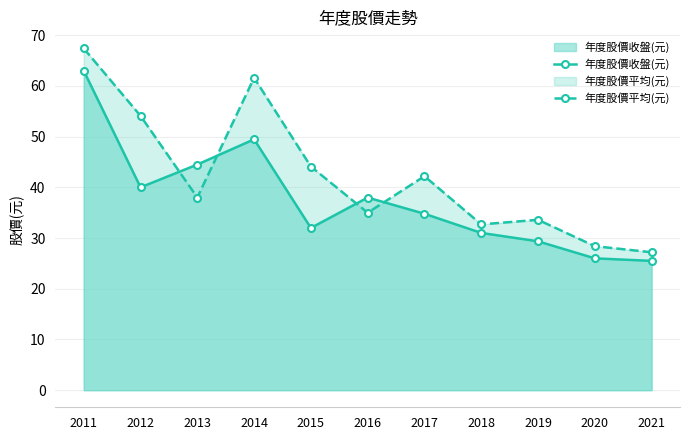

Which series has the largest range (max minus min)?

年度股價平均(元)